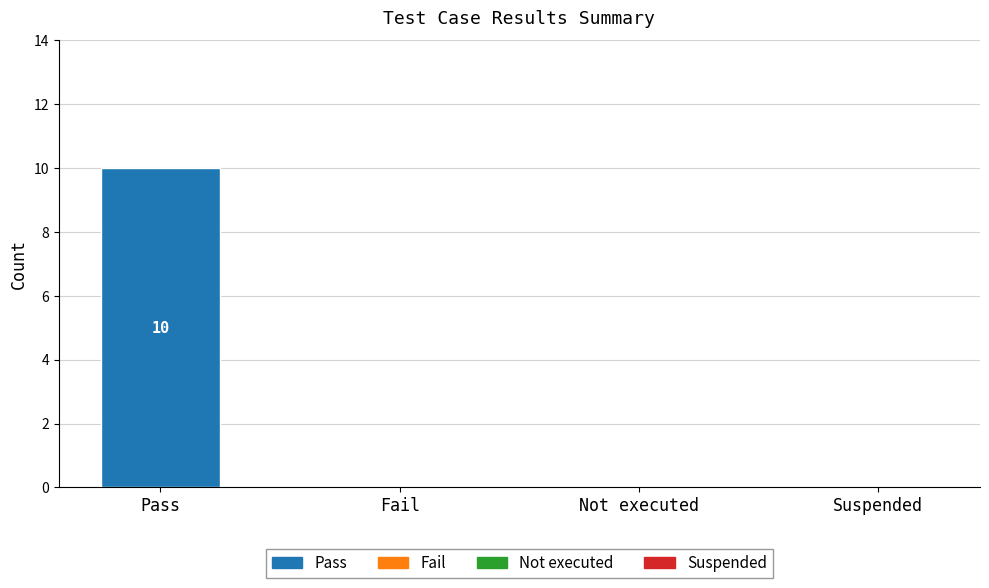

The value at Pass is 10. True or false?

True